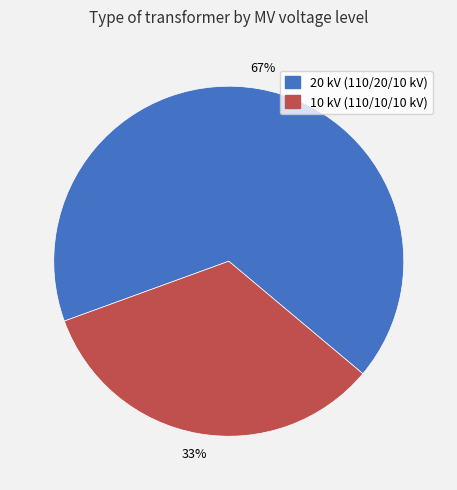

Is there a majority slice in this chart?

Yes